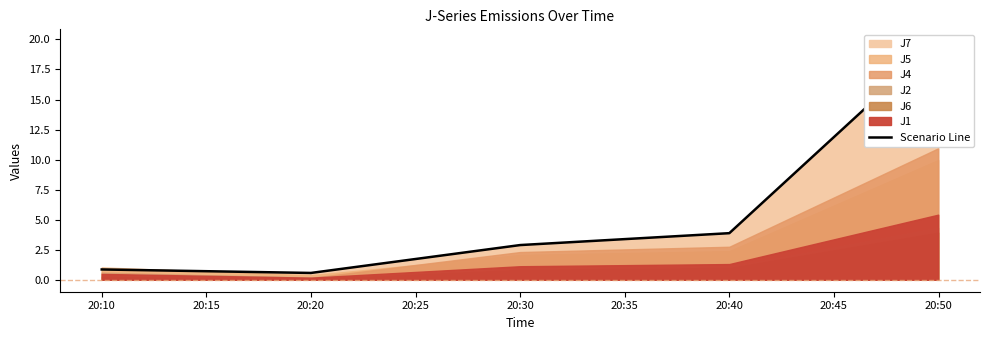

How many interior local valleys (lower than both neighbors) does the data have?

1